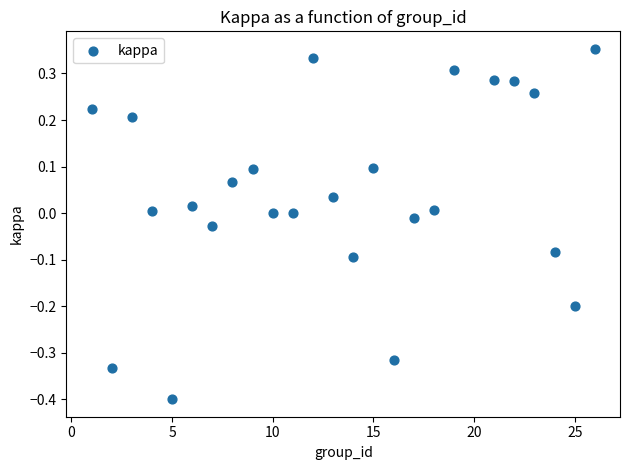

What is the range of X values (max minus min)?

25.0